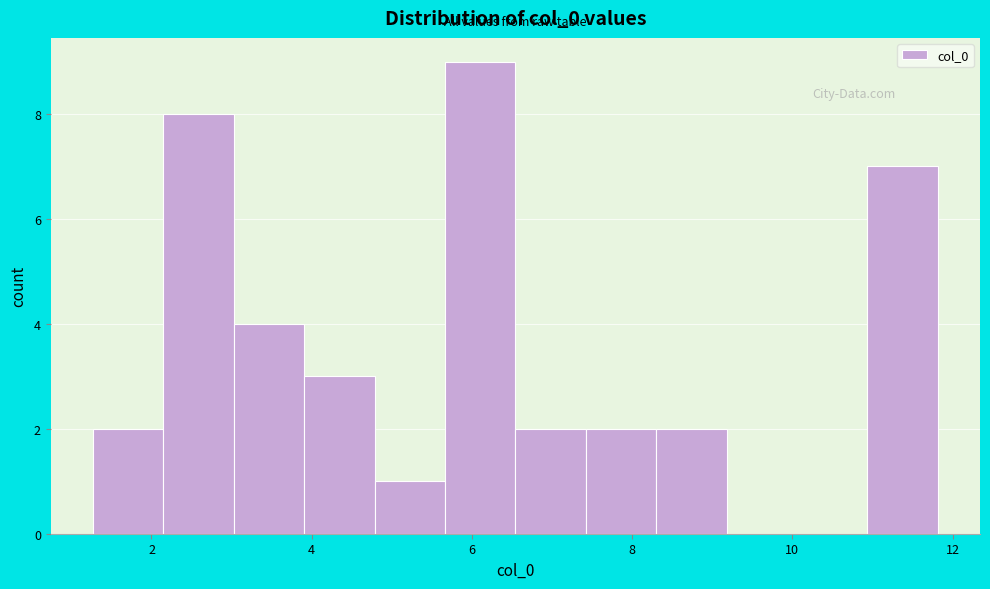

Which range on the x-axis has the tallest bar?

5.6 to 6.6